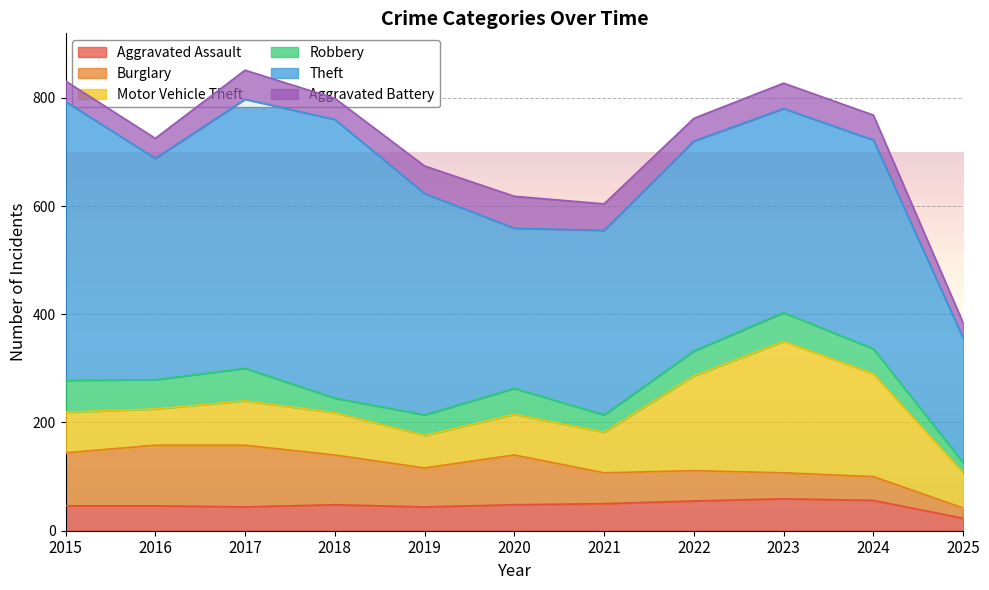

In Theft, how many points are higher than both neighbors (excluding endpoints)?

3